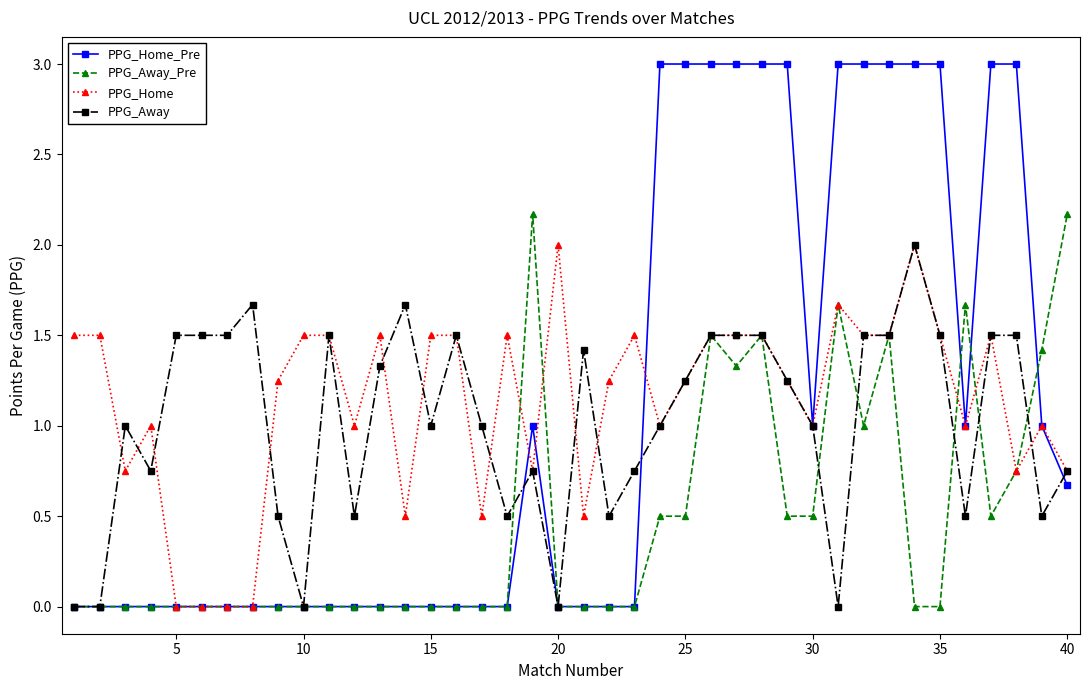

Which series has the widest spread of values?

PPG_Home_Pre